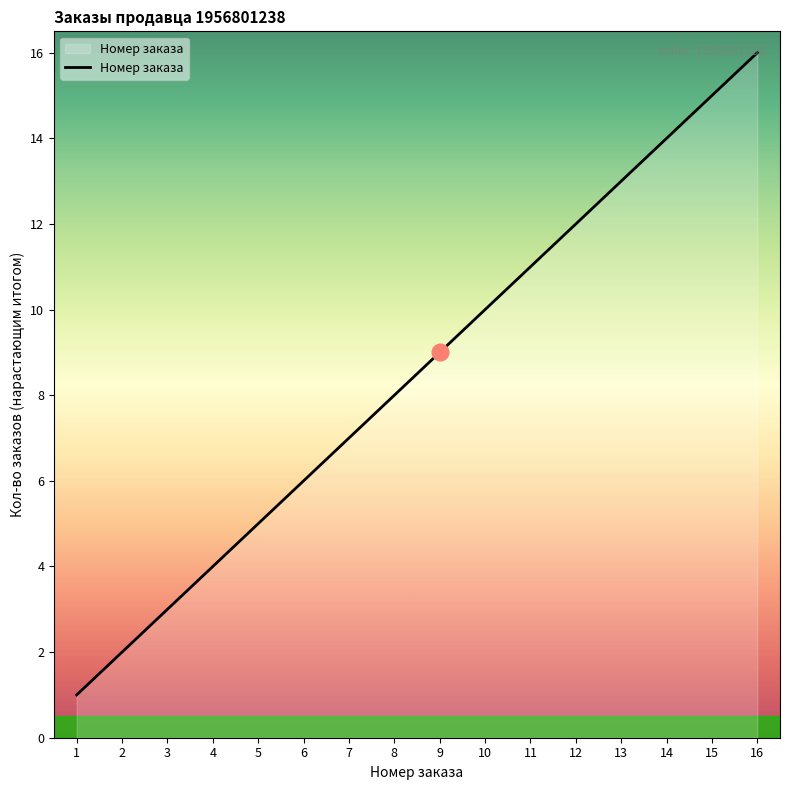

Reading left to right, transcribe all the data shown in this chart.

1=1	2=2	3=3	4=4	5=5	6=6	7=7	8=8	9=9	10=10	11=11	12=12	13=13	14=14	15=15	16=16